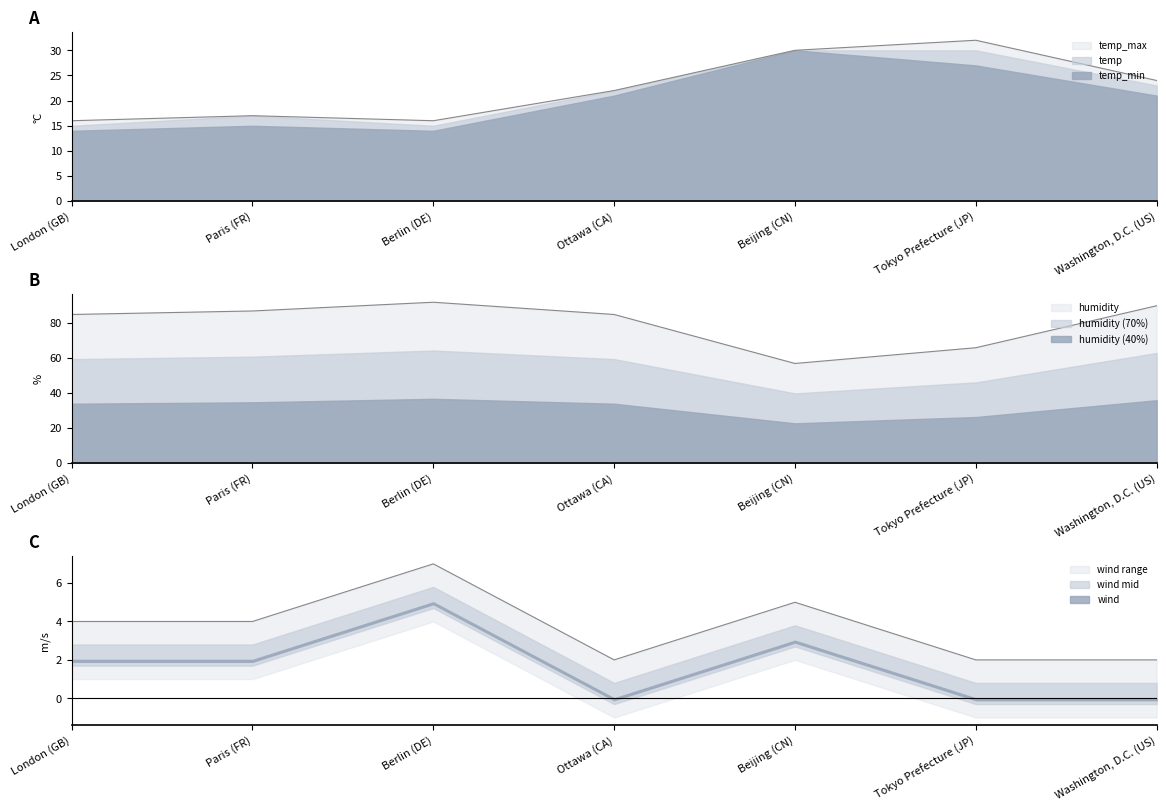

At how many categories does at least one series exceed 50?

7